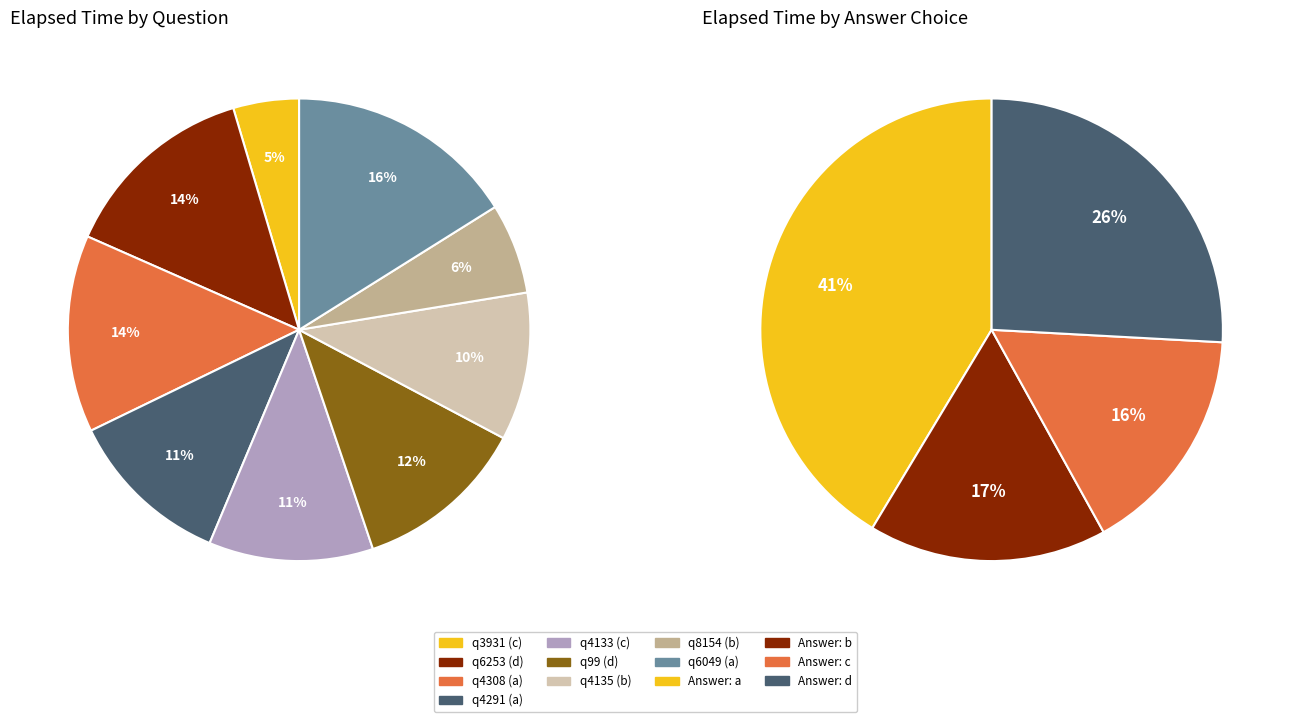

To the nearest percent, what is the average slice percentage?

11%